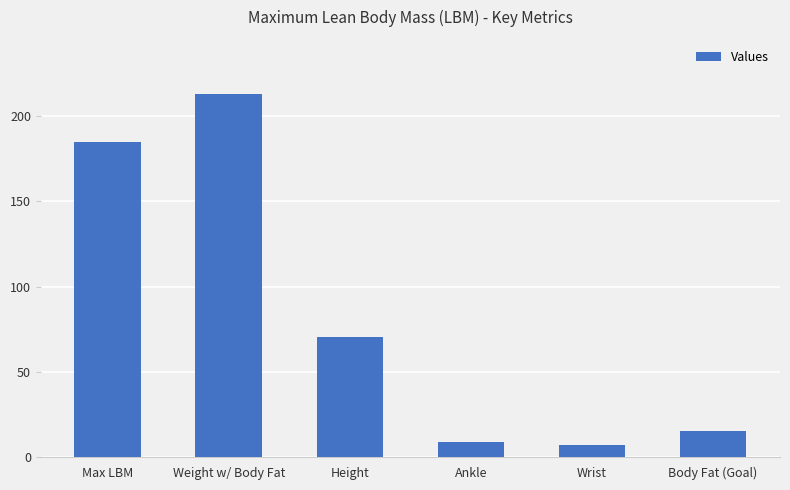

Reading left to right, extract all data points from this chart.

Max LBM=185.1	Weight w/ Body Fat=212.9	Height=70.5	Ankle=9.0	Wrist=7.0	Body Fat (Goal)=15.0